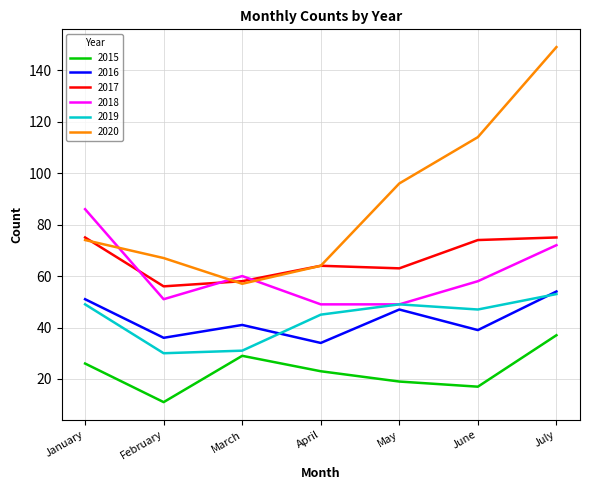

The value of 2018 at July is 72. True or false?

True